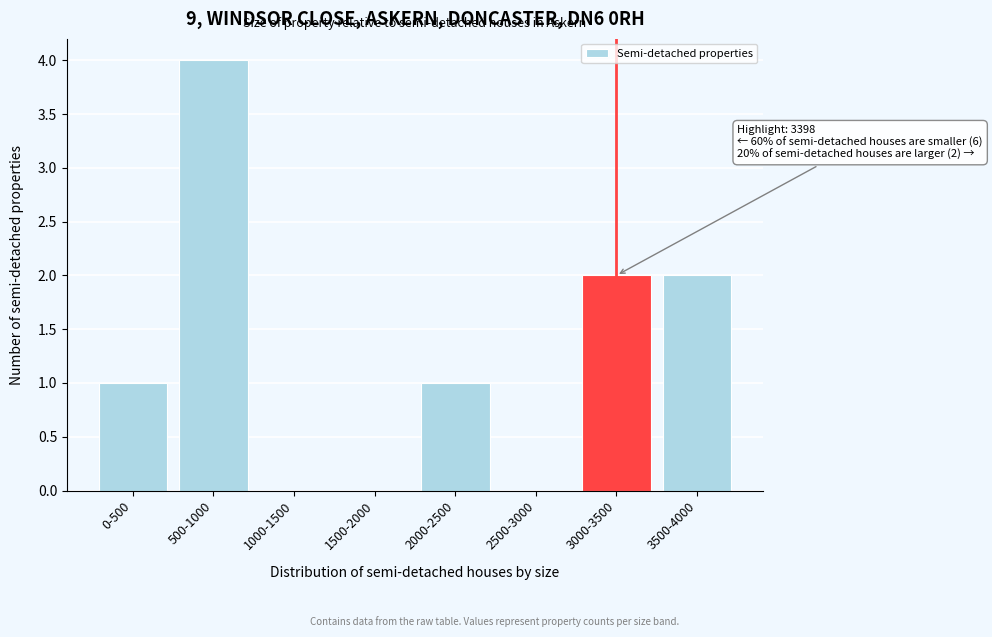

Reading left to right, extract all data points from this chart.

0-500=1	500-1000=4	1000-1500=0	1500-2000=0	2000-2500=1	2500-3000=0	3000-3500=2	3500-4000=2